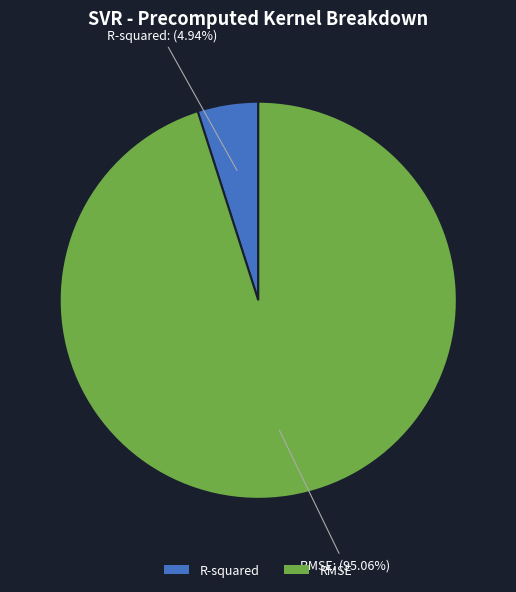

Which category accounts for the majority?

RMSE